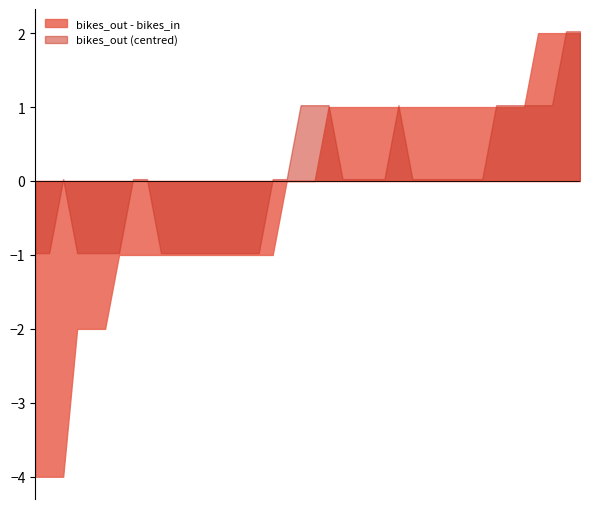

What is the greatest value displayed?

2.0